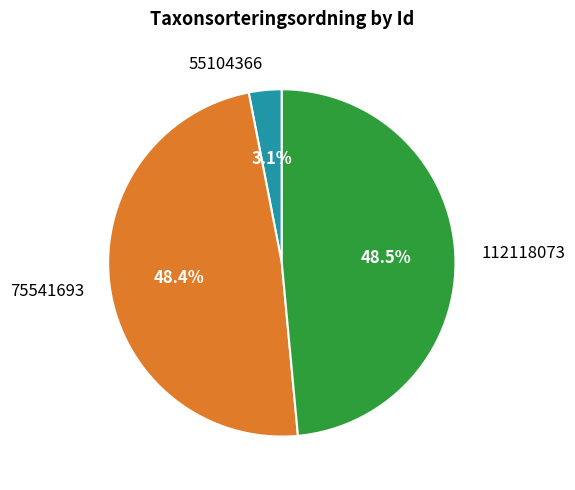

Is there a majority slice in this chart?

No